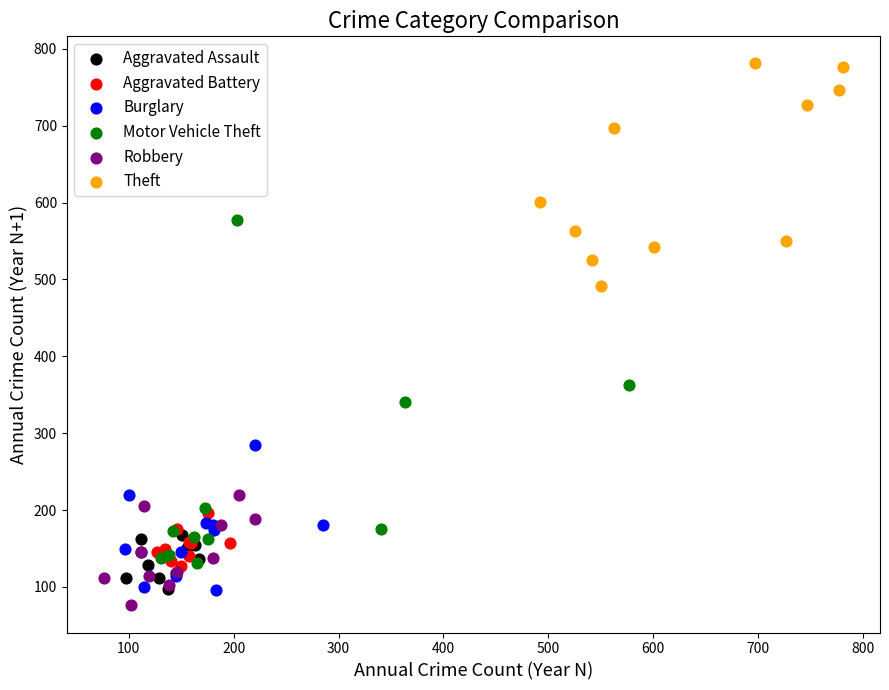

Which series contains the highest Y value?

Theft